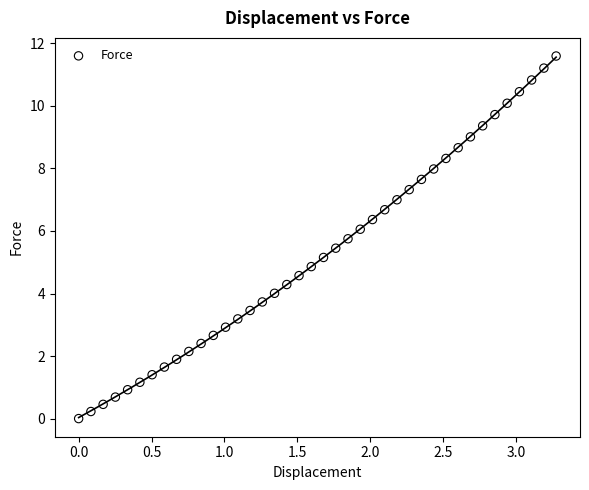

What is the range of X values (max minus min)?

3.3